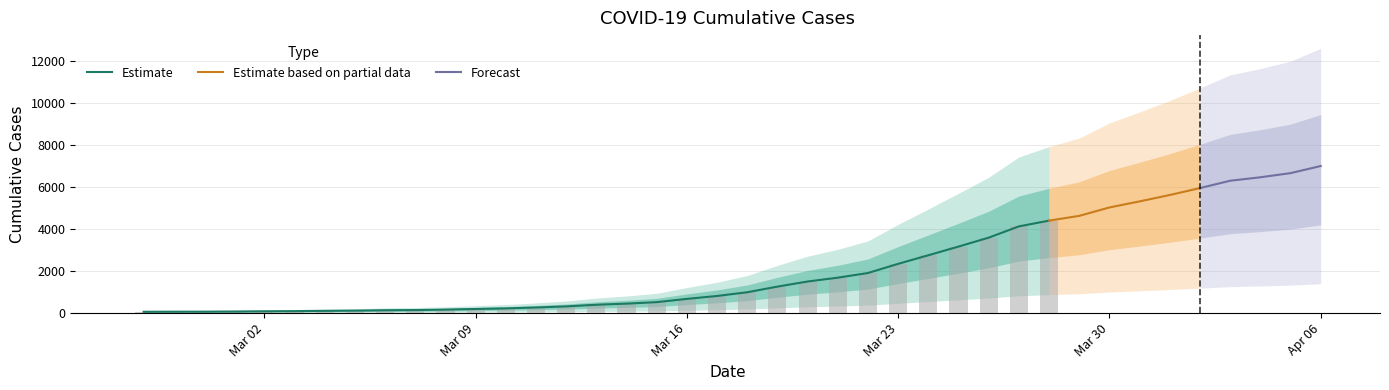

Rank the categories by value from lowest to highest.

2020-02-27, 2020-02-28, 2020-02-29, 2020-03-01, 2020-03-02, 2020-03-03, 2020-03-04, 2020-03-05, 2020-03-06, 2020-03-07, 2020-03-08, 2020-03-09, 2020-03-10, 2020-03-11, 2020-03-12, 2020-03-13, 2020-03-14, 2020-03-15, 2020-03-16, 2020-03-17, 2020-03-18, 2020-03-19, 2020-03-20, 2020-03-21, 2020-03-22, 2020-03-23, 2020-03-24, 2020-03-25, 2020-03-26, 2020-03-27, 2020-03-28, 2020-03-29, 2020-03-30, 2020-03-31, 2020-04-01, 2020-04-02, 2020-04-03, 2020-04-04, 2020-04-05, 2020-04-06